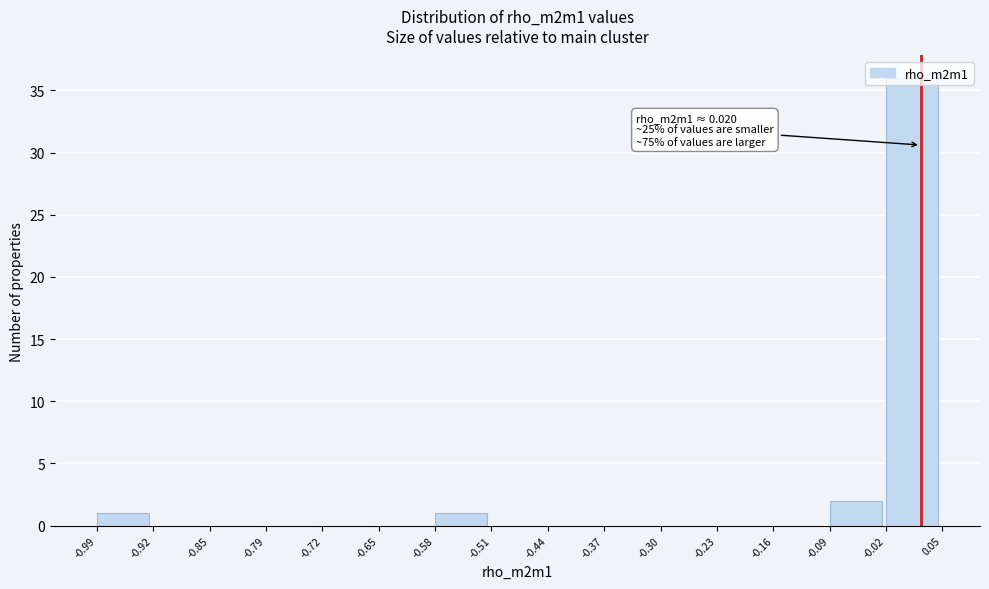

Over which range of the x-axis is the bar tallest?

-0.02 to 0.05